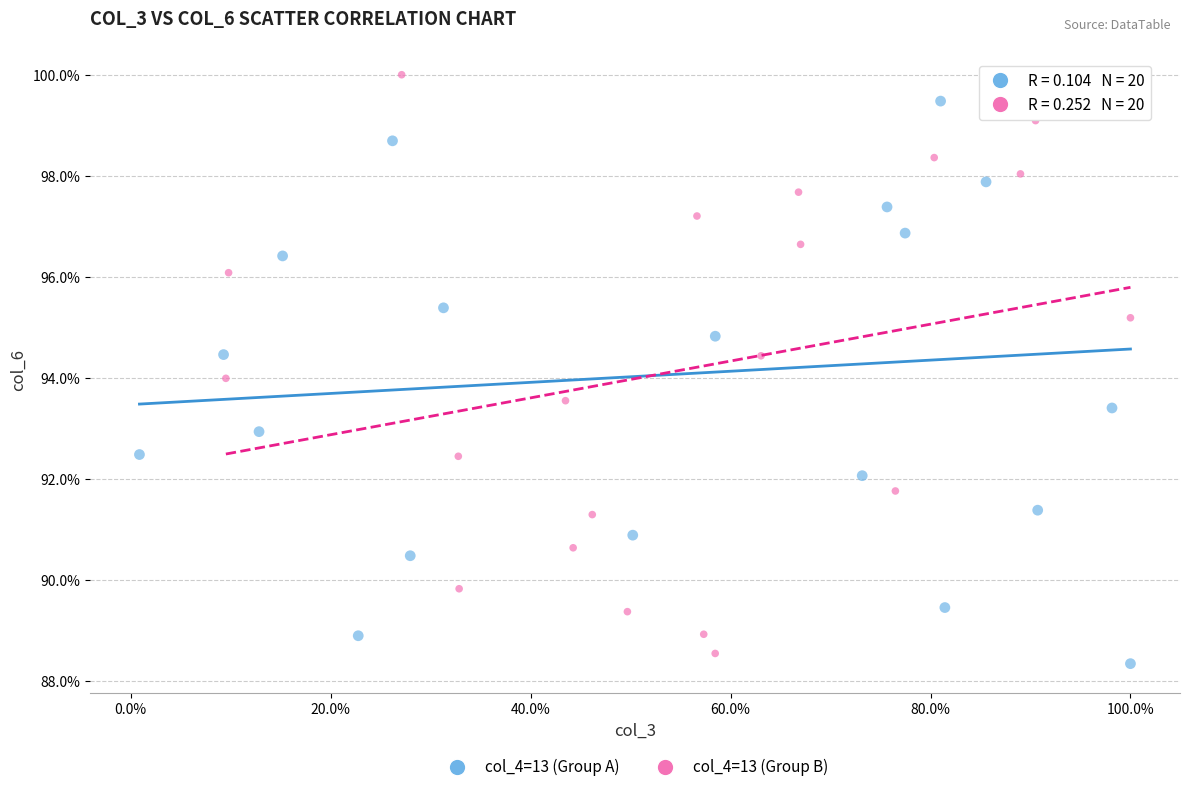

What are all the series names shown in the legend?

col_4=13 (Group A), col_4=13 (Group B)